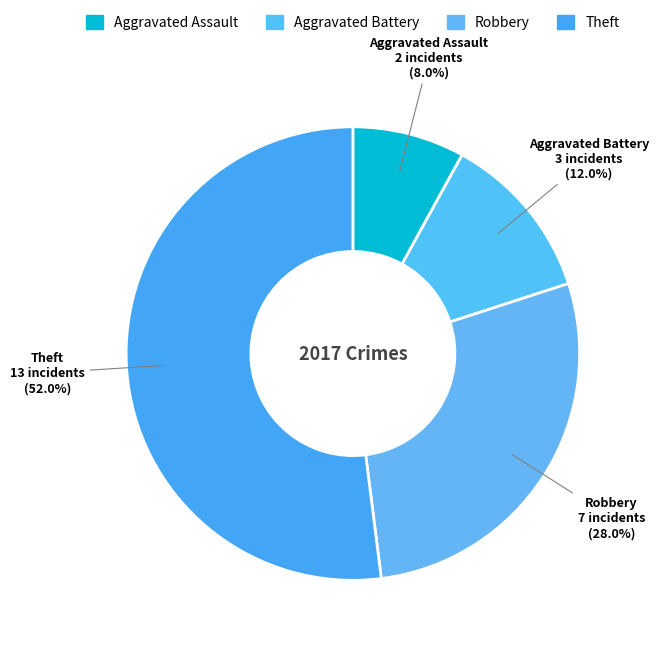

Count the number of slices in the pie.

4